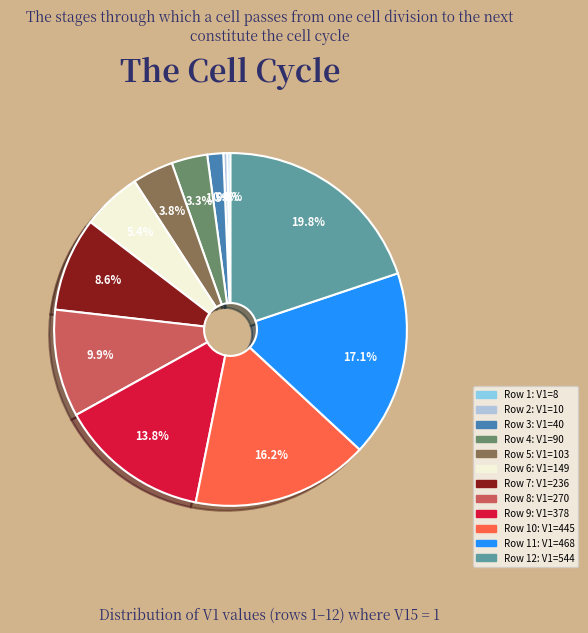

Is there any slice that represents more than half of the pie?

No